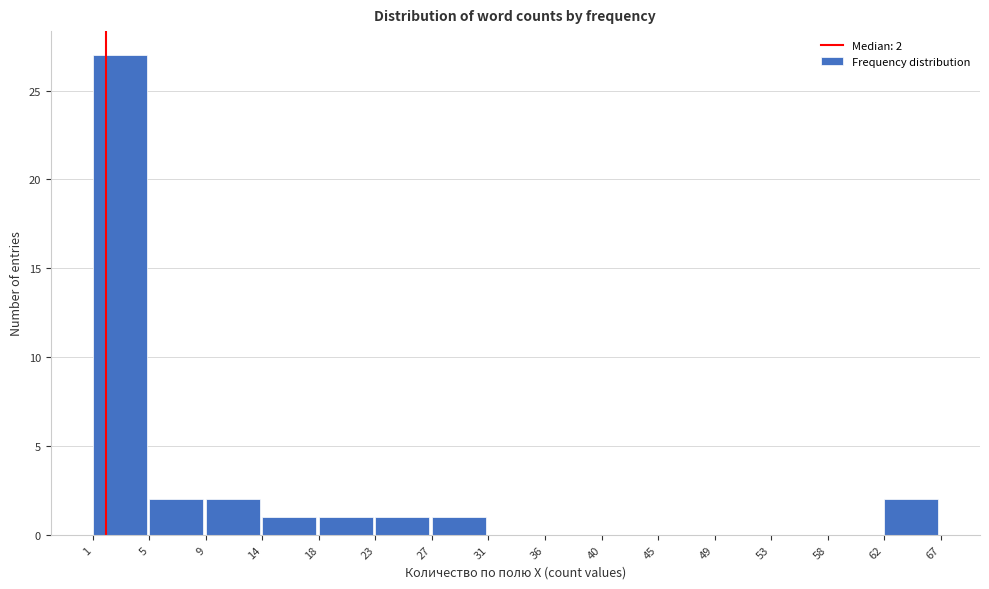

Reading left to right, list all the values displayed in this chart.

1=27	5=2	9=2	14=1	18=1	23=1	27=1	31=0	36=0	40=0	45=0	49=0	53=0	58=0	62=2